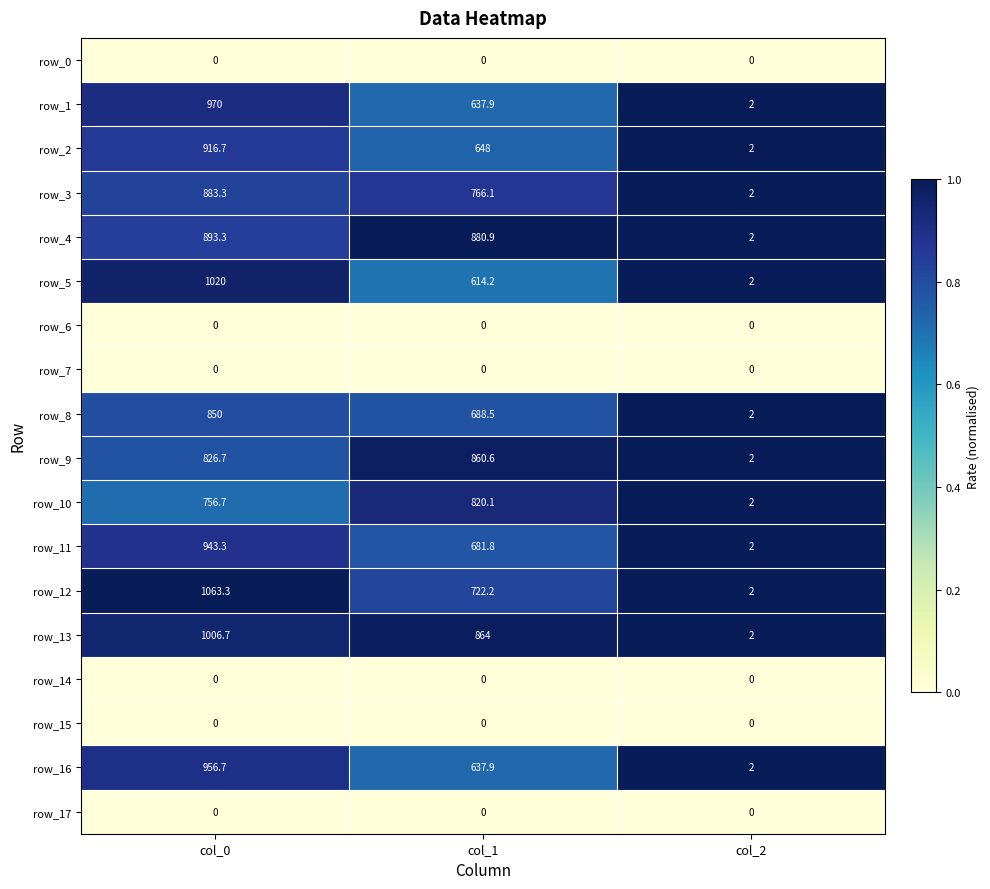

Which category has the highest value in the row_10 series?

col_1